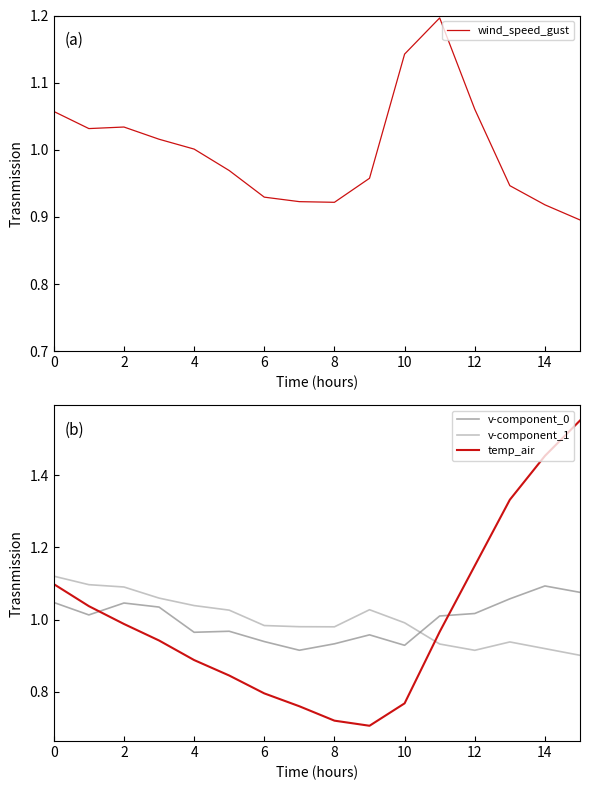

True or false: temp_air and v-component_0 cross at least once.

True